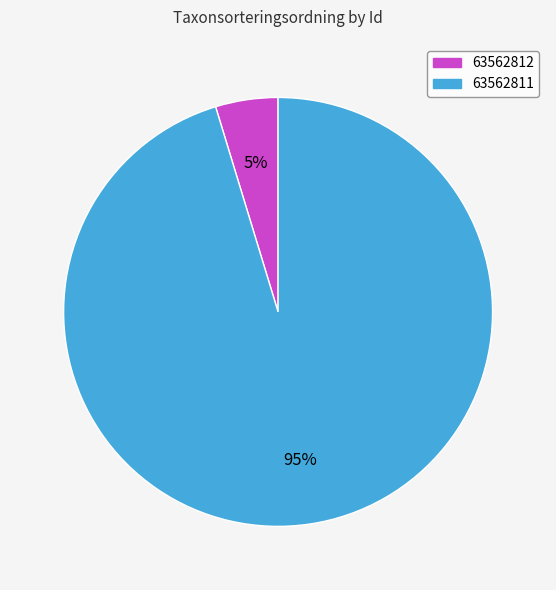

Is the sum of 63562811 and 63562812 greater than half?

Yes